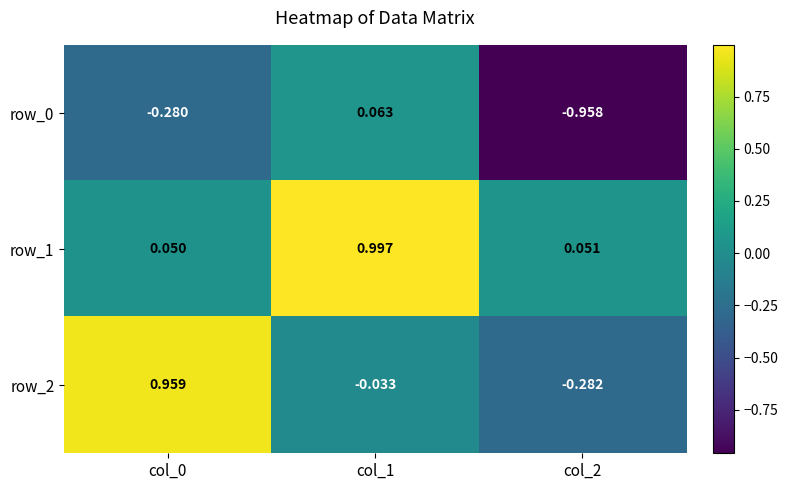

Is the value of row_2 at col_0 greater than the value of row_0 at col_2?

Yes